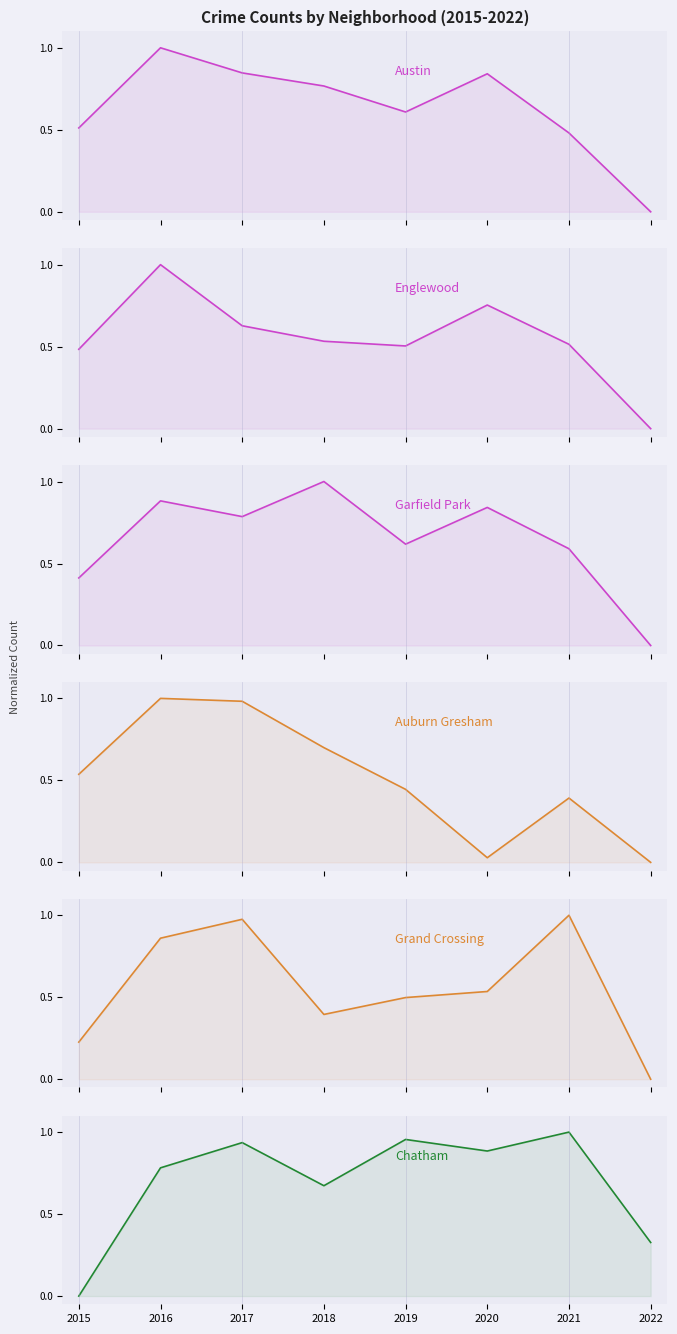

In Englewood, how many points are lower than both neighbors (excluding endpoints)?

1